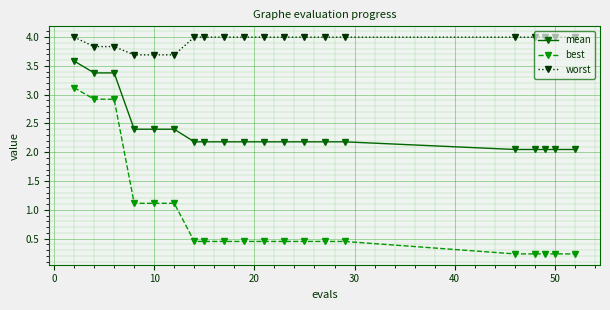

Is this an area chart (filled region under the line)?

No